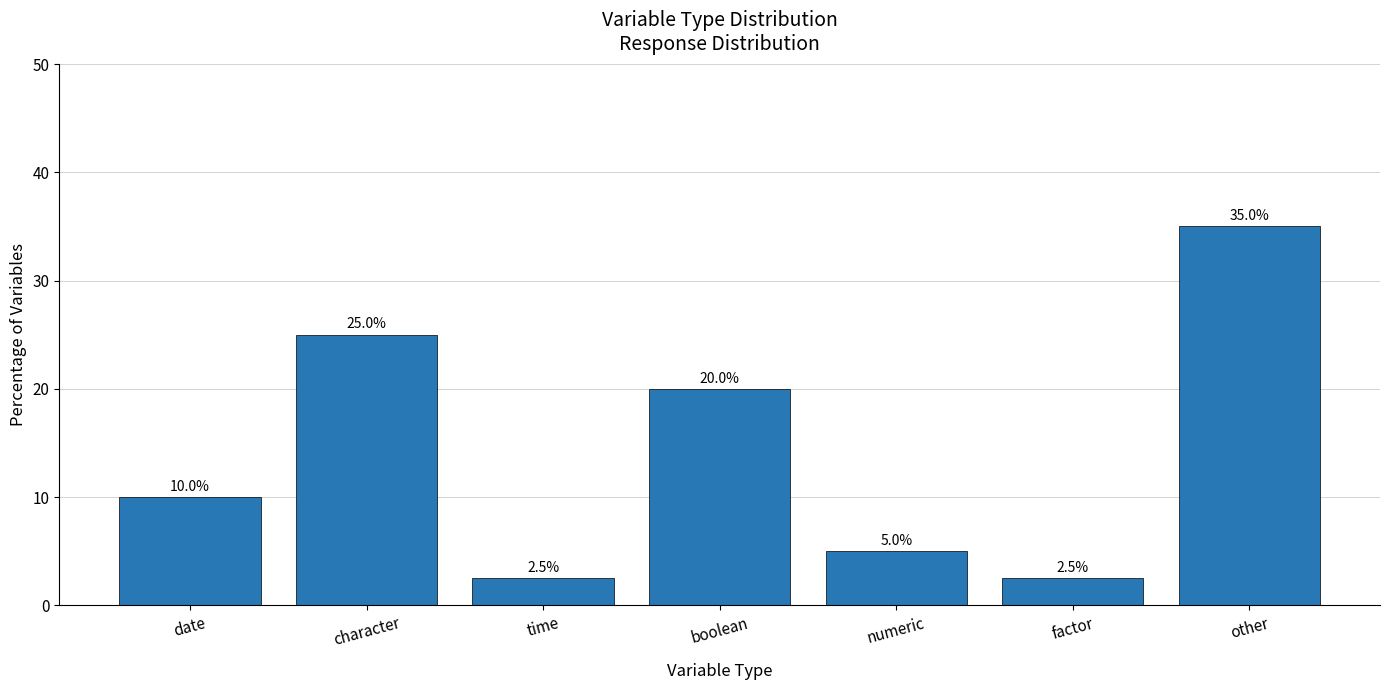

At which category does the chart reach its peak across all series?

other